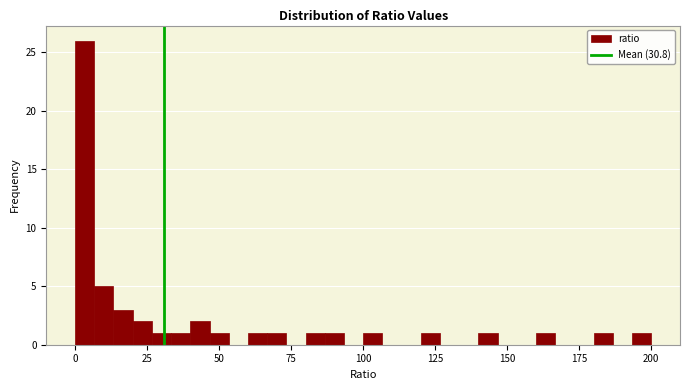

Read against the x-axis, roughly where is the centre of the tallest bar?

5